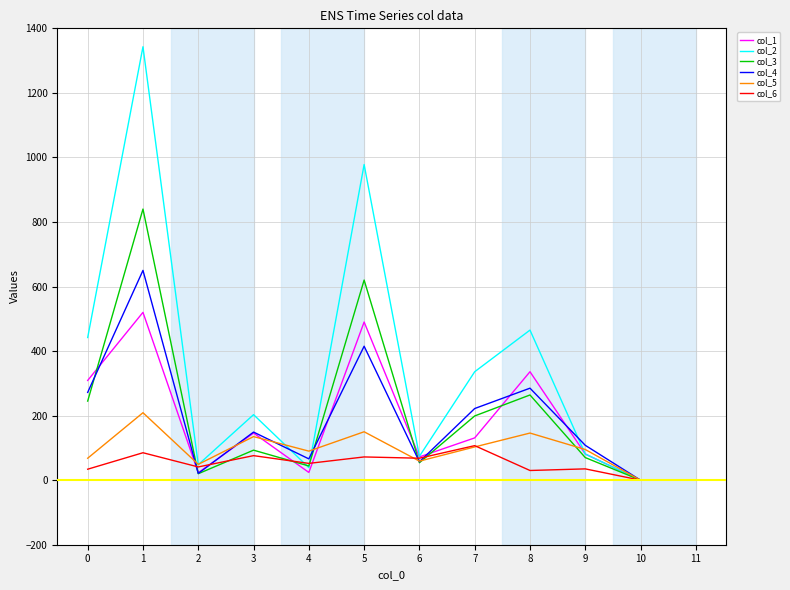

The value of col_2 at 11 is 462. True or false?

False